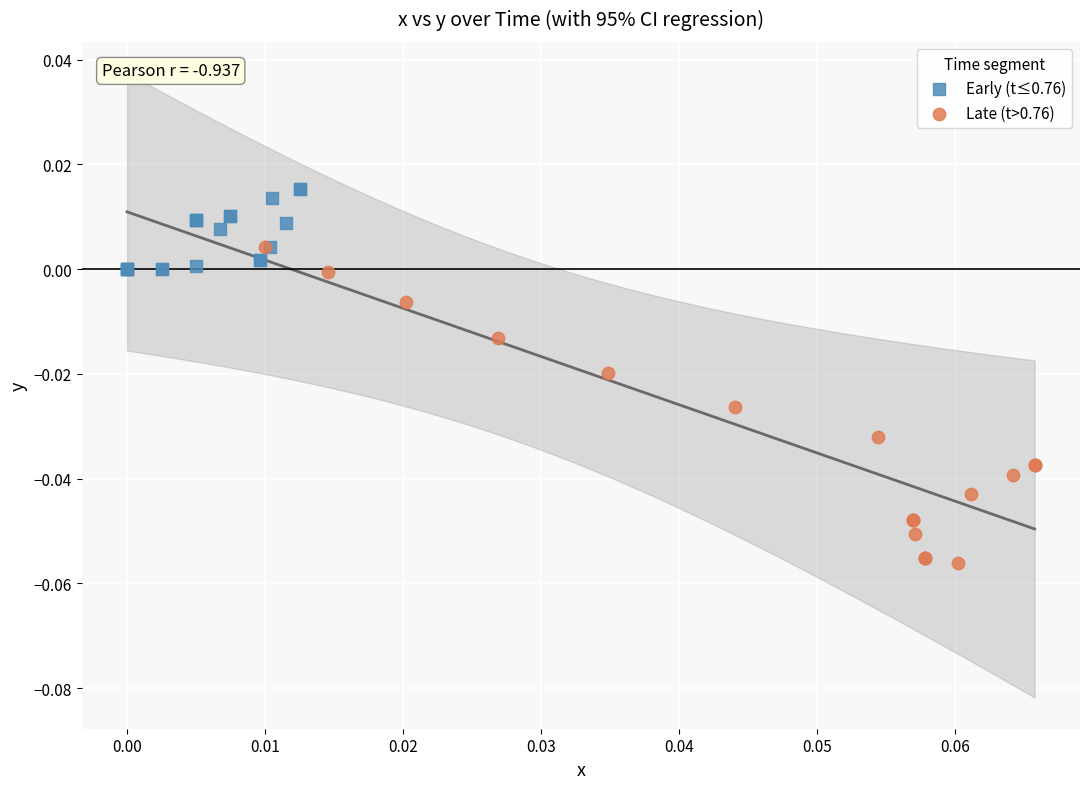

Which series contains the highest Y value?

Early (t≤0.76)